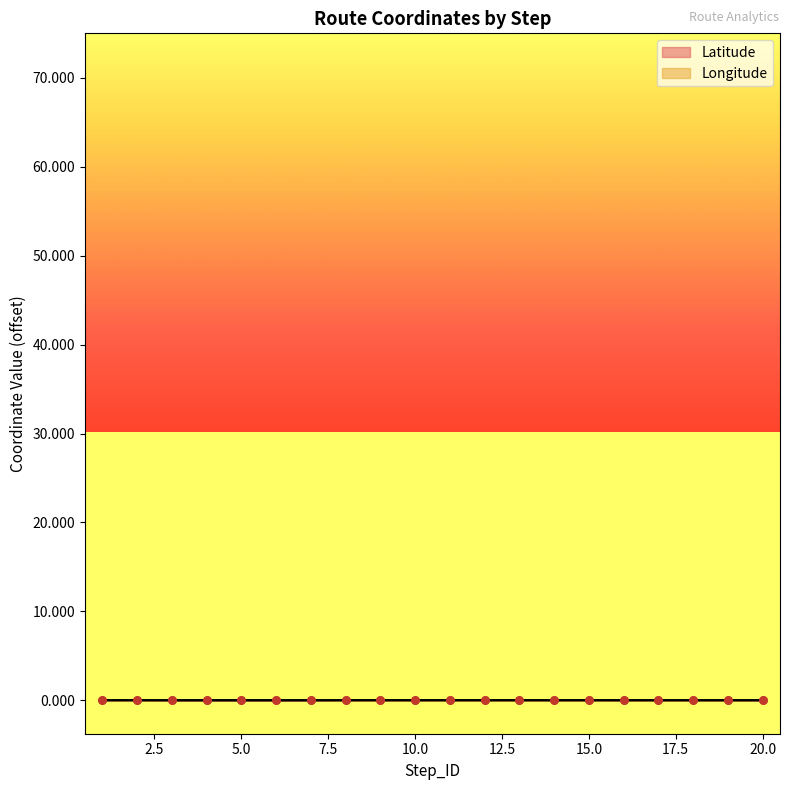

Is the value of Longitude at 8 greater than the value of Latitude at 4?

Yes